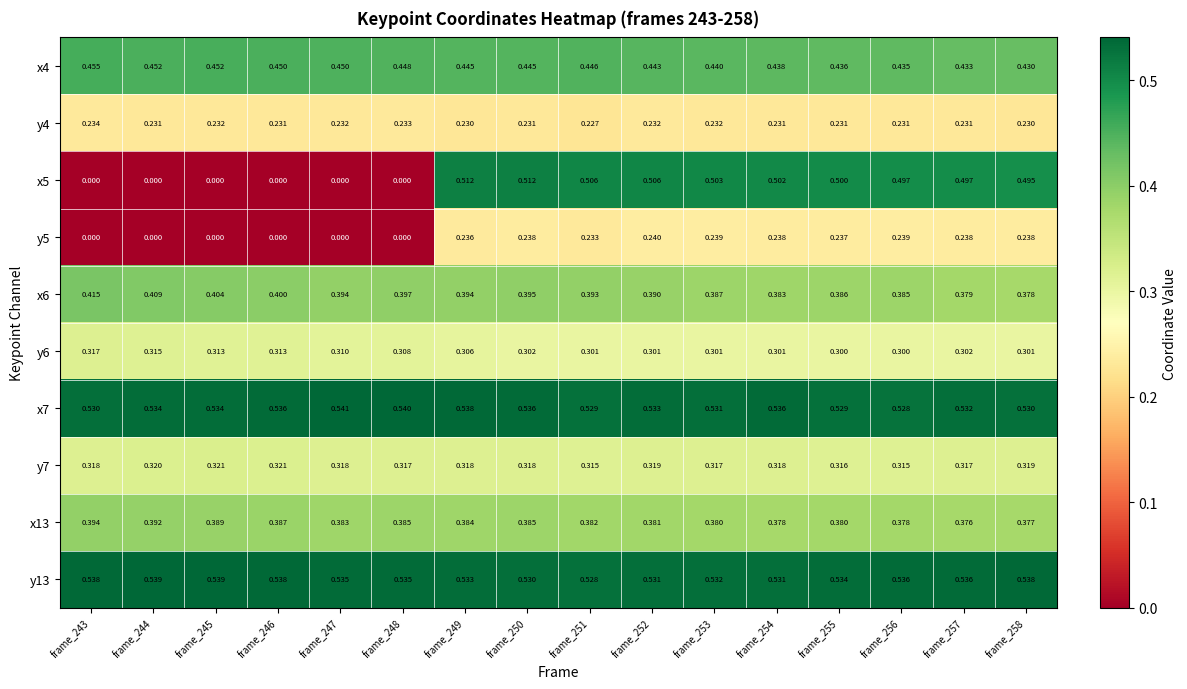

Is the value of x4 at frame_256 greater than the value of x6 at frame_250?

Yes